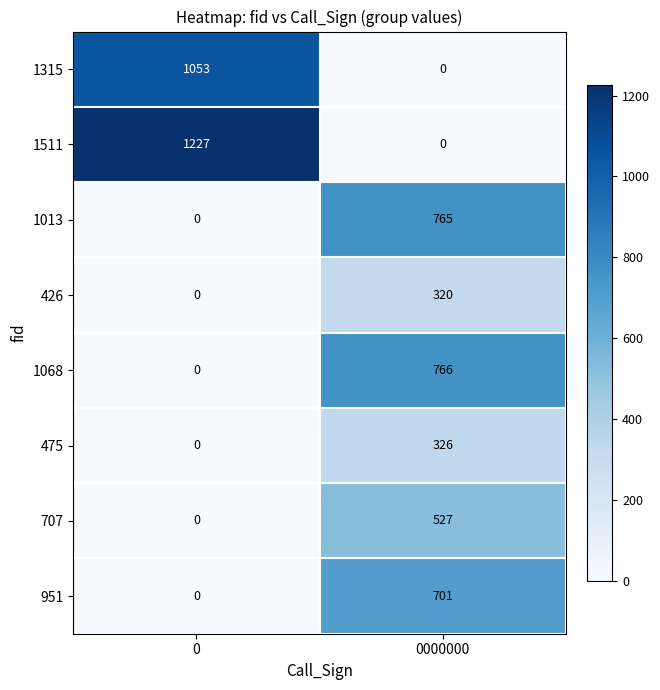

What is the average value of the 426 series?

160